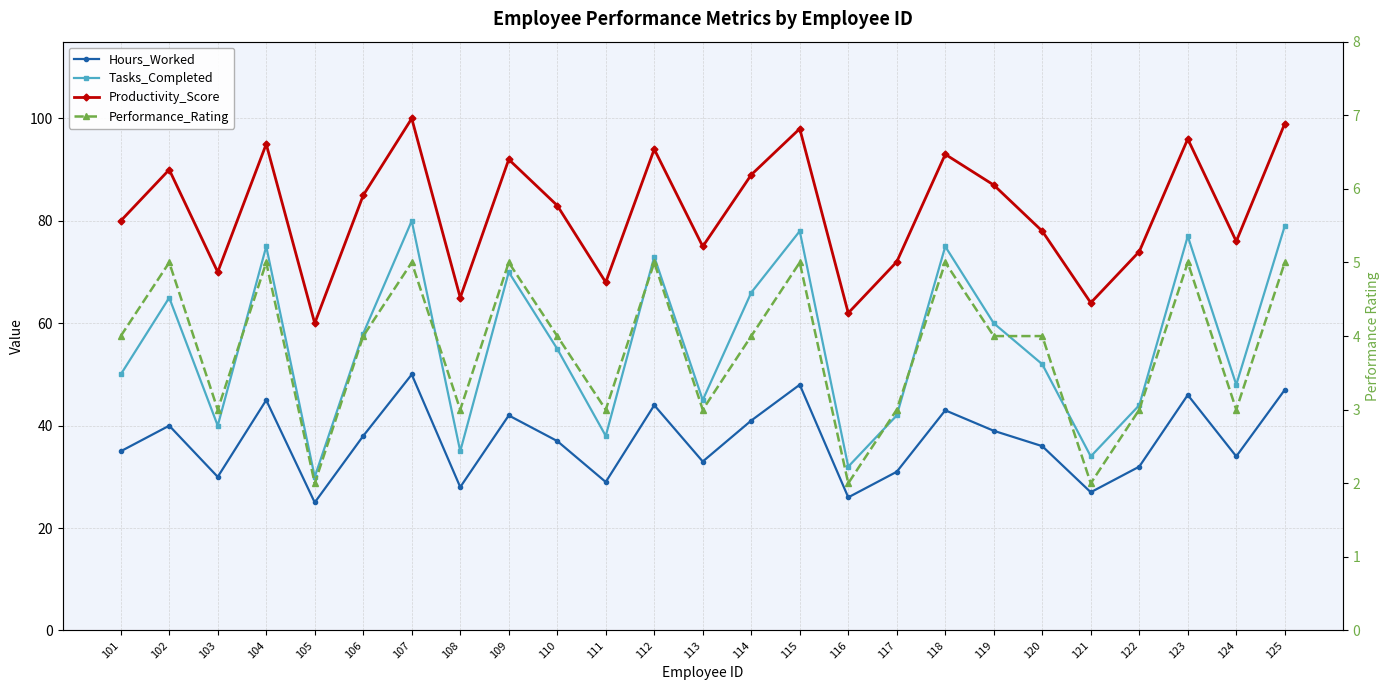

What is the maximum value for Performance_Rating?

5